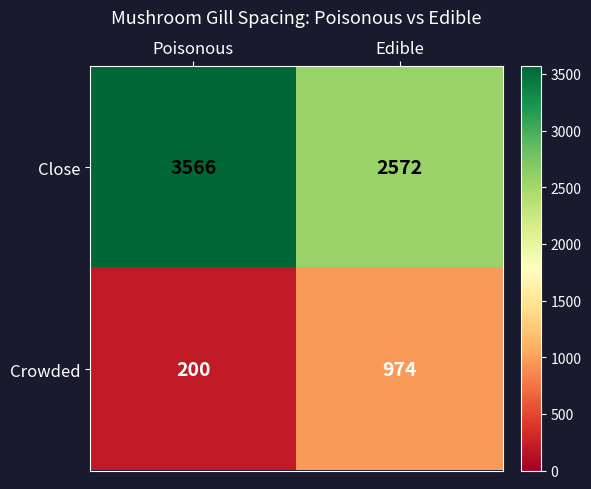

What is the difference between the maximum and minimum values in the Close series?

994